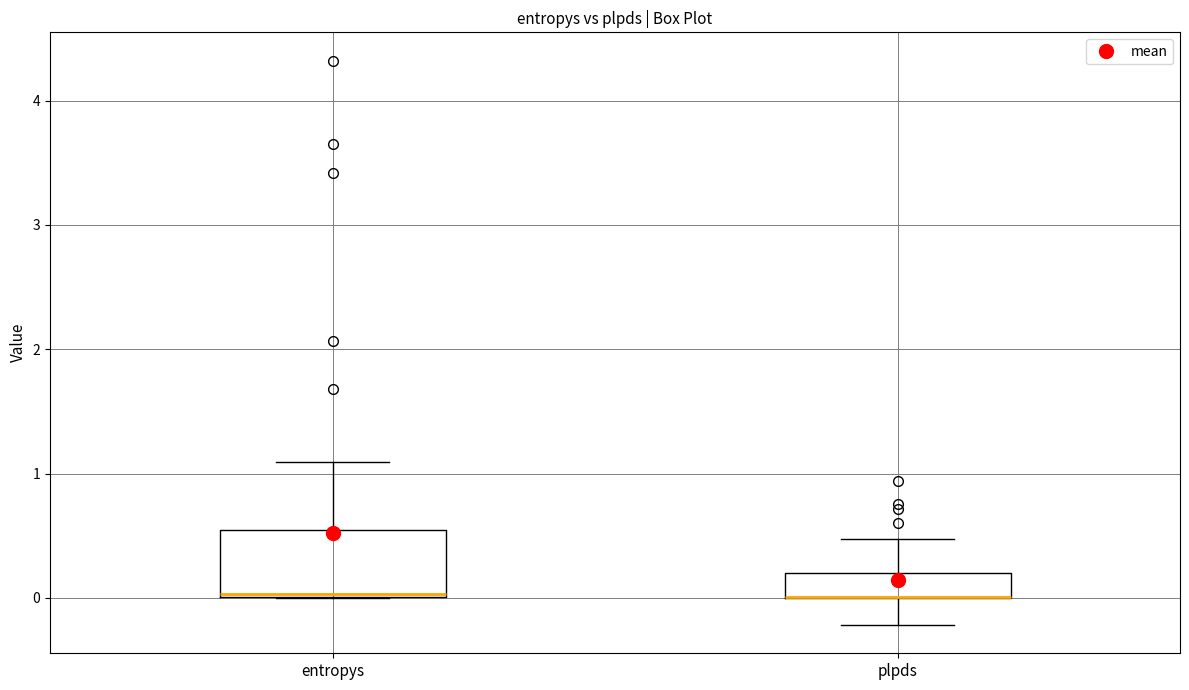

Reading left to right, transcribe this box plot: for each box, give where its median line is, the range the box spans, and where its two whiskers end, as read against the y-axis. The values are not printed on the chart, so give them approximately, as read against the axis.

entropys: median 0.0, box 0.0 to 0.5, whiskers 0.0 to 1.1
plpds: median 0.0 (drawn on the box's lower edge), box 0.0 to 0.2, whiskers -0.2 to 0.5